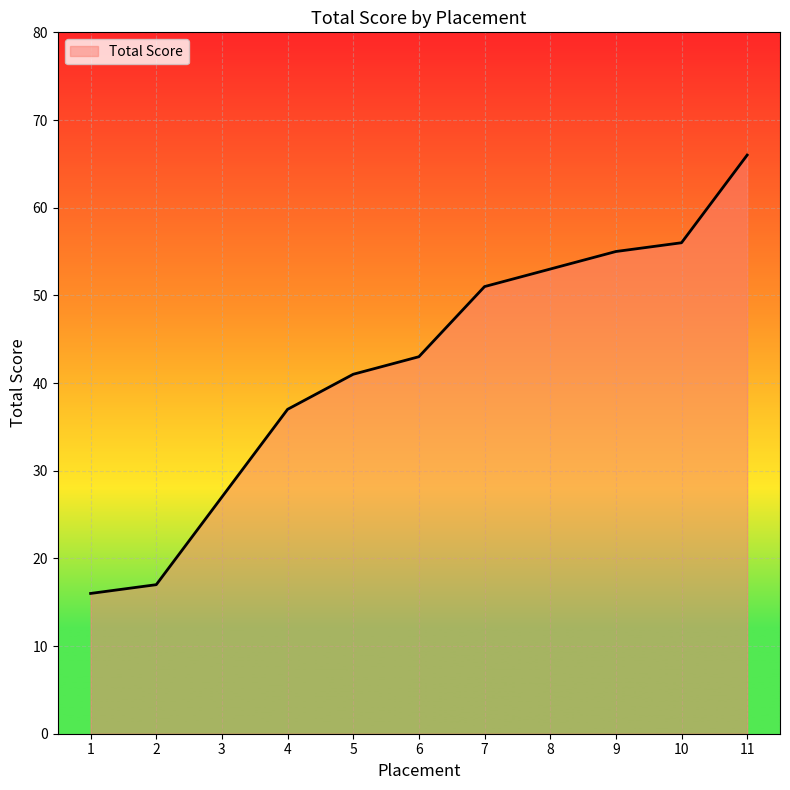

Reading left to right, what are all the values shown in this chart?

1=16	2=17	3=27	4=37	5=41	6=43	7=51	8=53	9=55	10=56	11=66